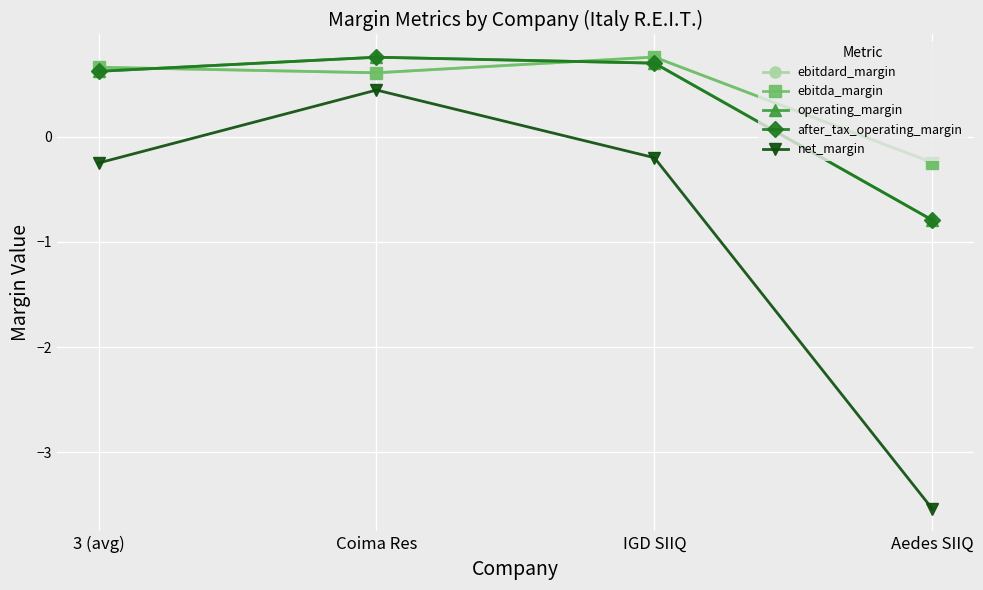

Is this an area chart (filled region under the line)?

No